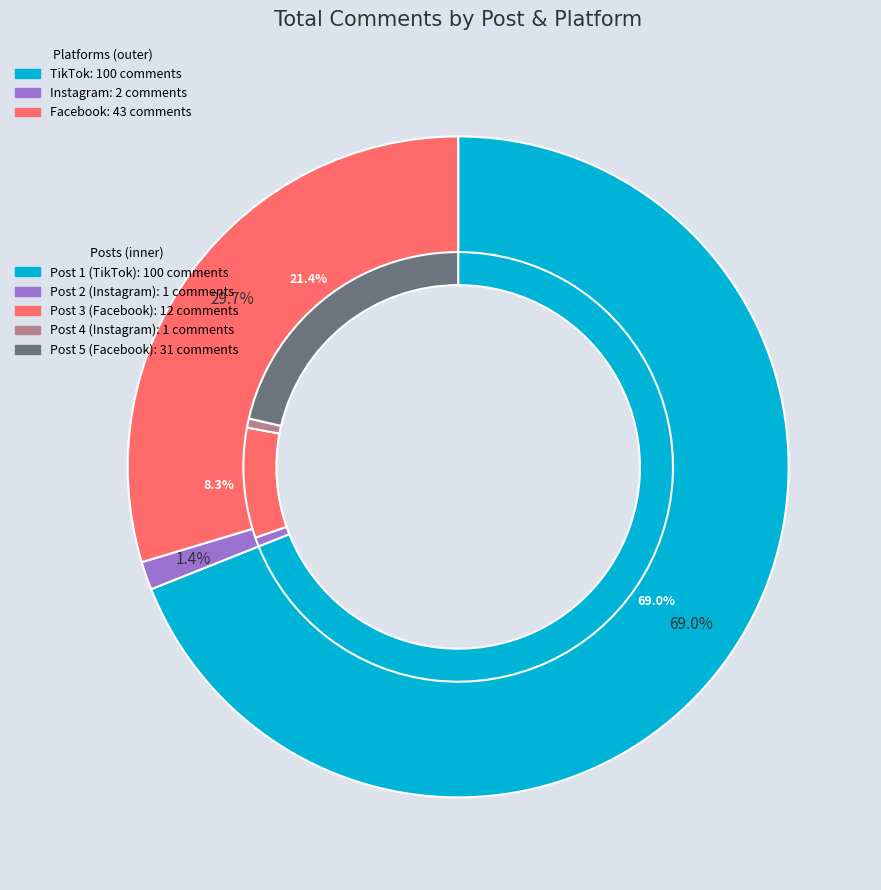

To the nearest percent, what is the difference between the largest and smallest slice percentages?

68%